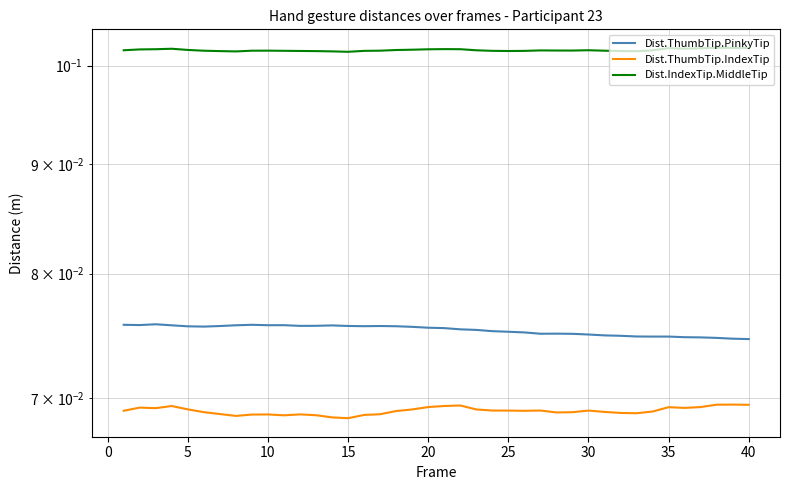

True or false: Dist.ThumbTip.PinkyTip and Dist.IndexTip.MiddleTip cross at least once.

False